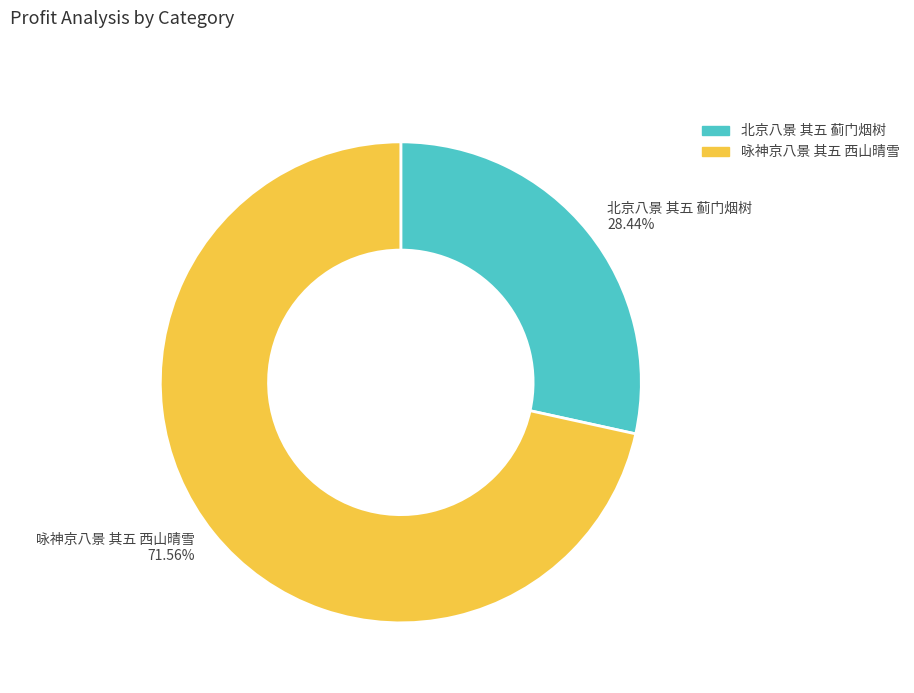

Which slice represents more than half of the pie?

咏神京八景 其五 西山晴雪